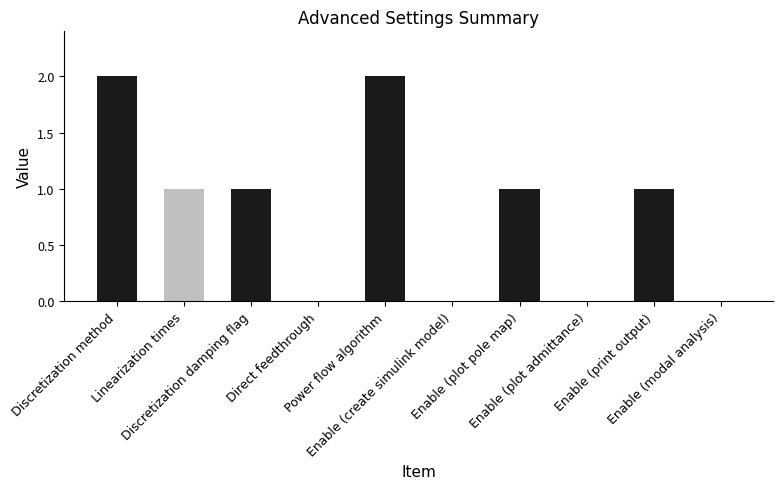

How many series are shown in this chart?

1